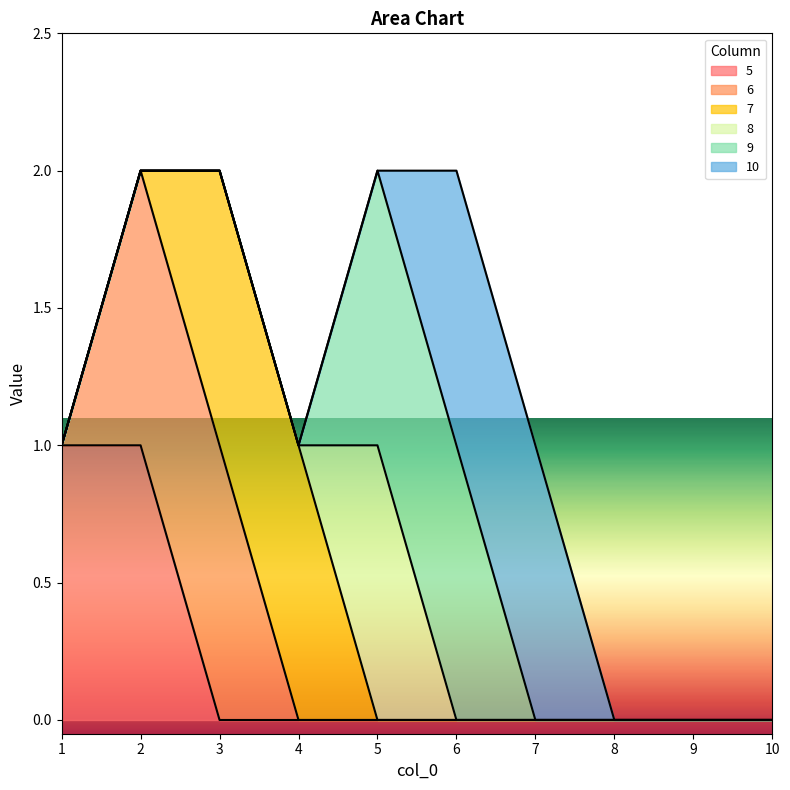

How many data points does each series have?

10